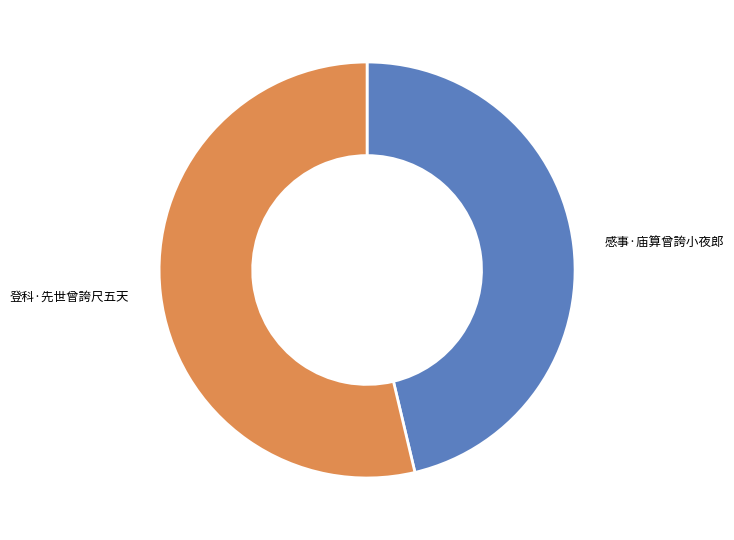

Combined, do 感事·庙算曾誇小夜郎 and 登科·先世曾誇尺五天 account for over 50%?

Yes